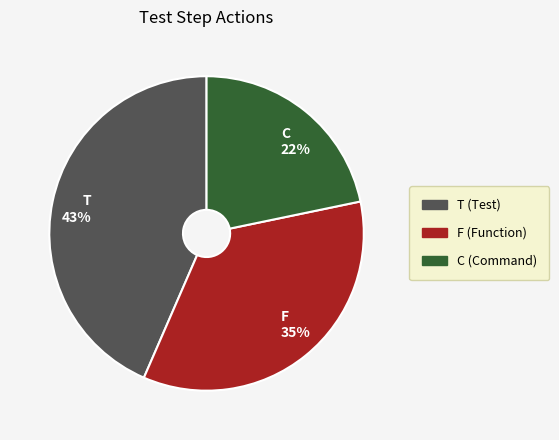

Is it true that F is 35% of the pie?

True